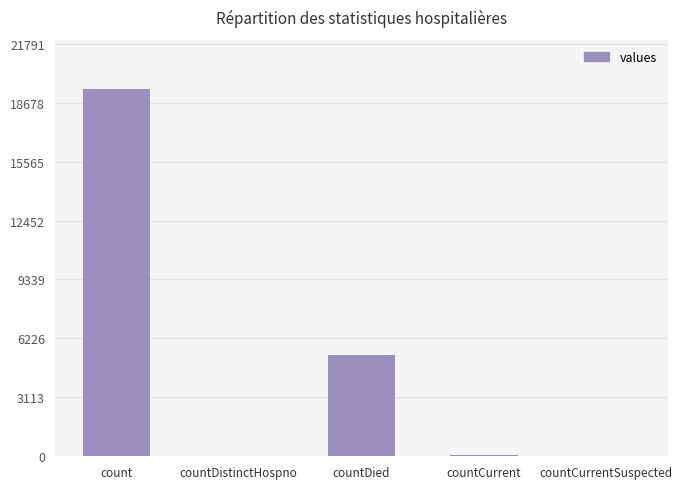

The value at countDied is 5357. True or false?

True